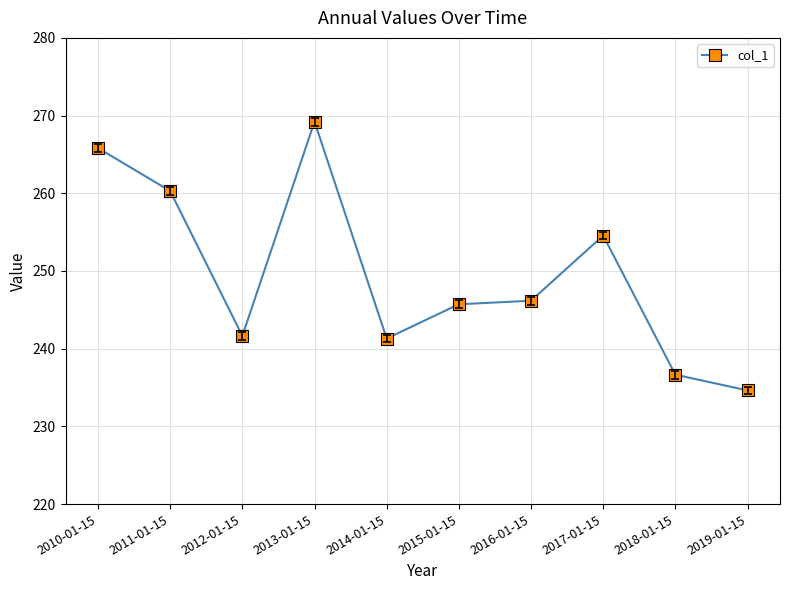

At which category does the chart reach its minimum across all series?

2019-01-15